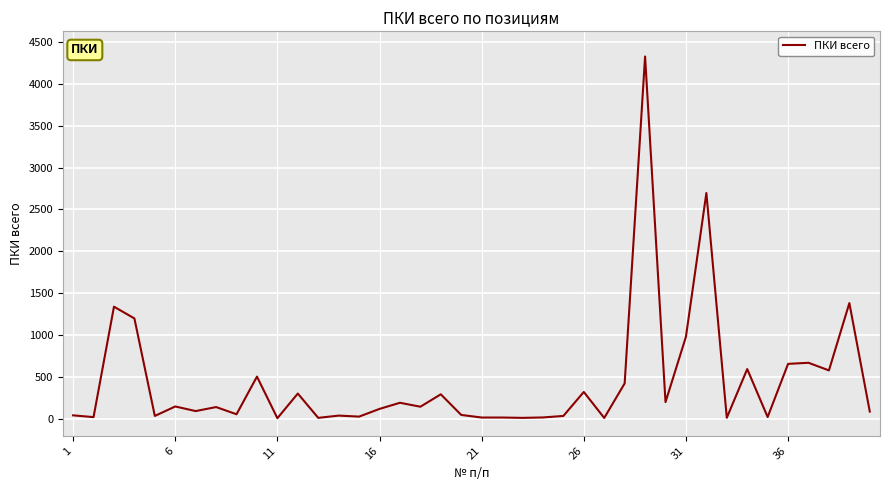

What is the greatest value displayed?

4324